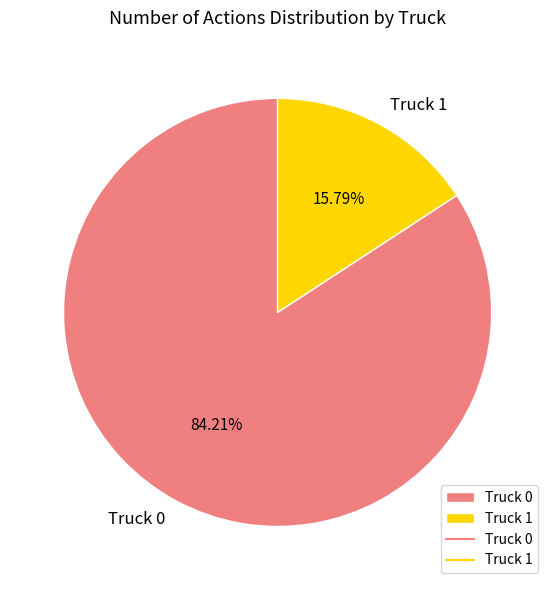

What portion of the pie excludes Truck 0?

15.8%